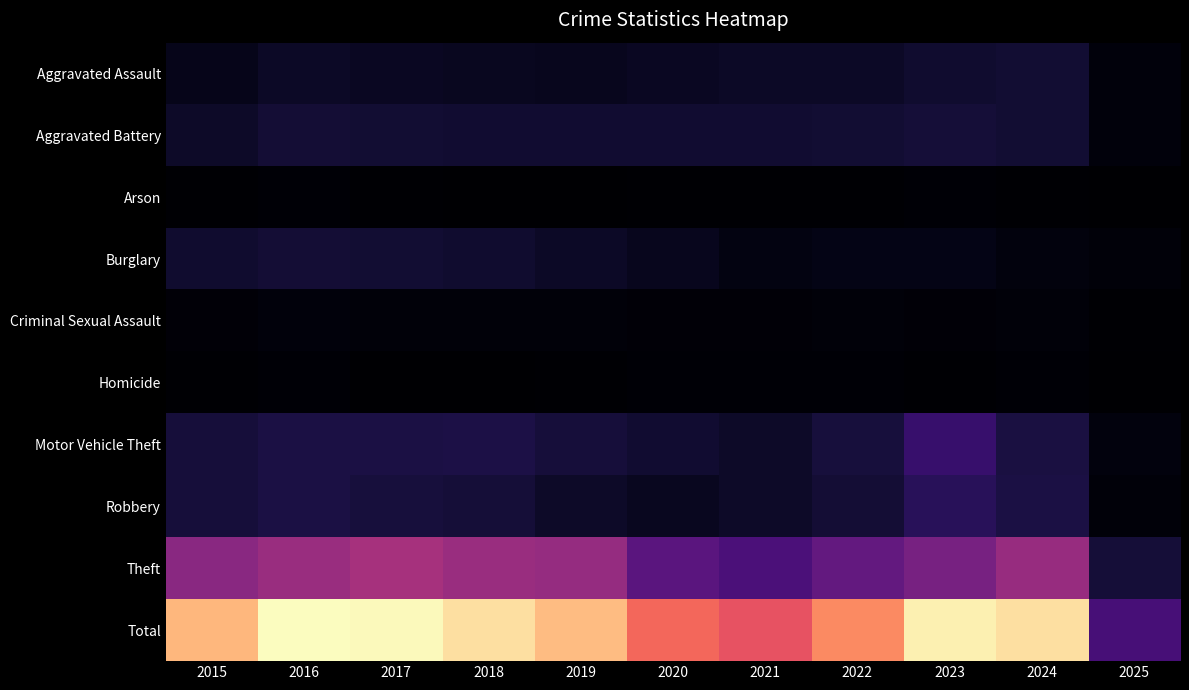

How many distinct data groups are displayed?

10